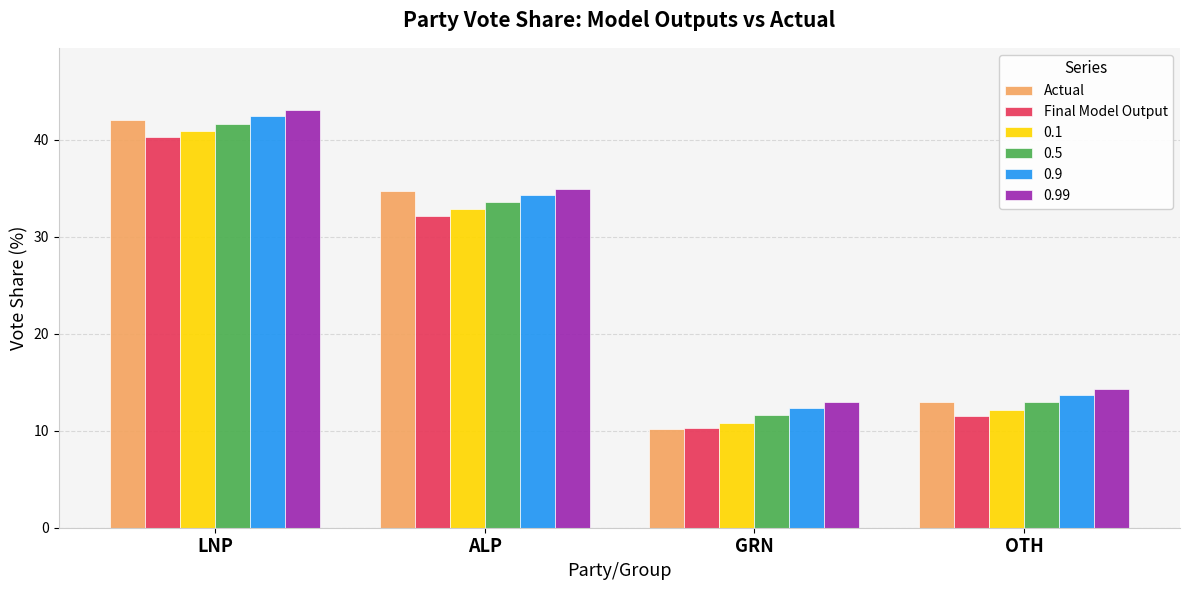

Where is Actual nearest to the value 26?

ALP